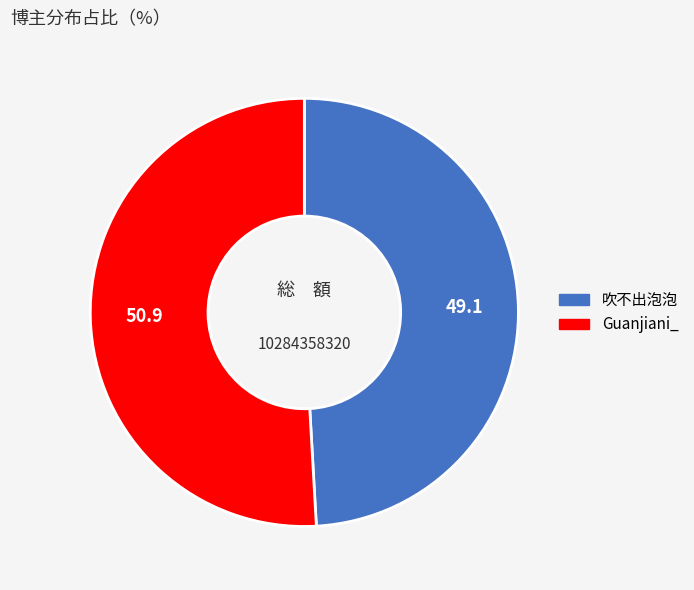

Rank the categories by value from highest to lowest.

Guanjiani_, 吹不出泡泡